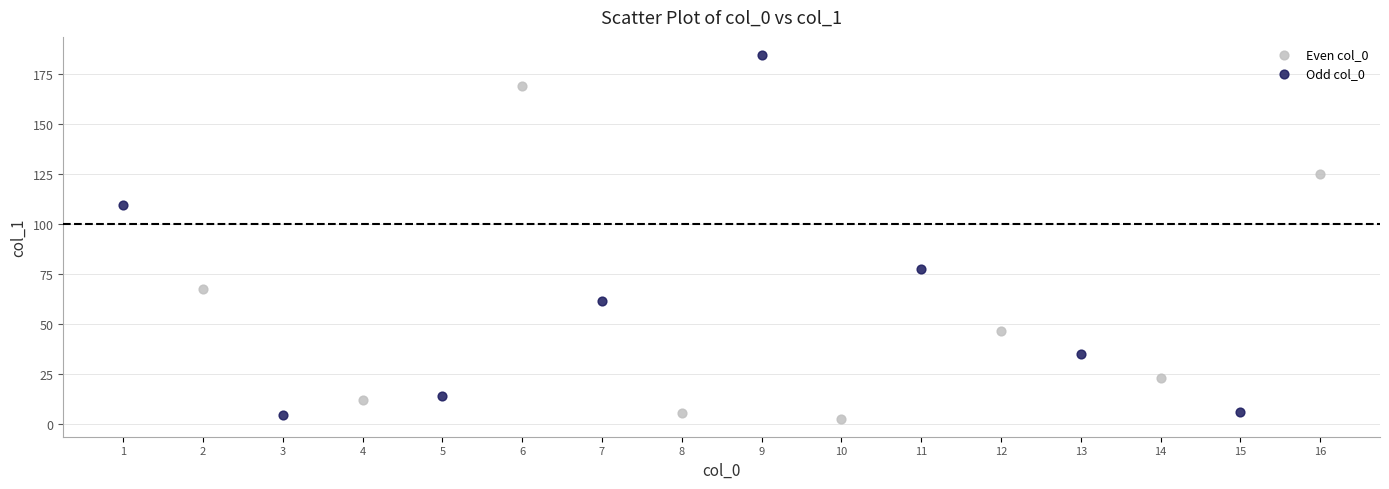

Which series contains the highest Y value?

Odd col_0